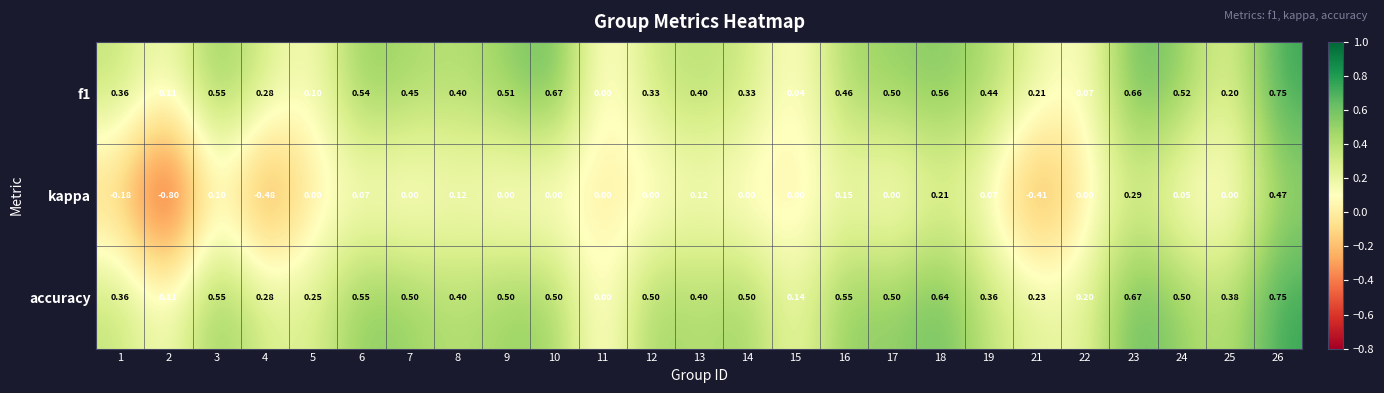

Which series has the largest total across all categories?

accuracy